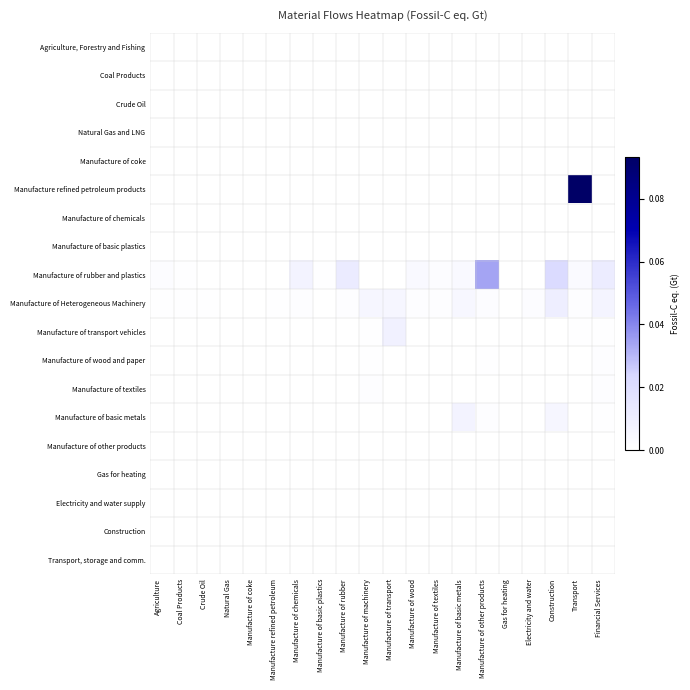

Which has a higher value, Manufacture of textiles or Electricity and water?

Manufacture of textiles